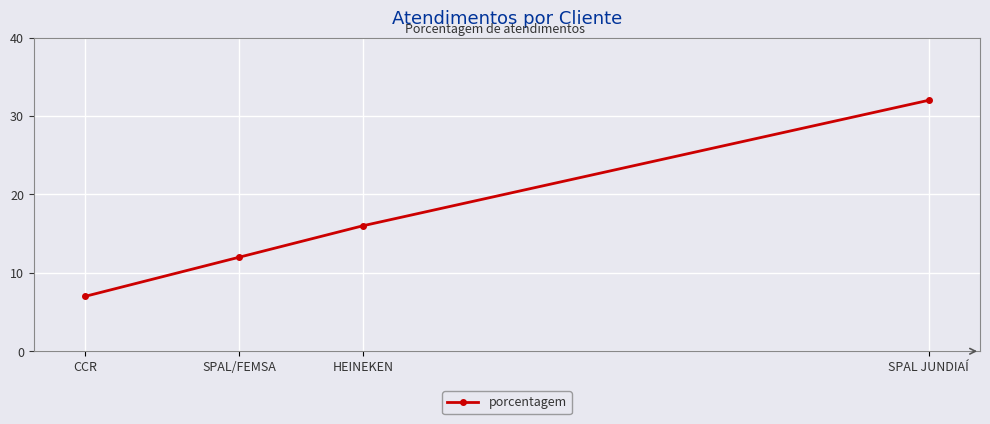

What is the sum of the values at SPAL JUNDIAÍ and SPAL/FEMSA?

44